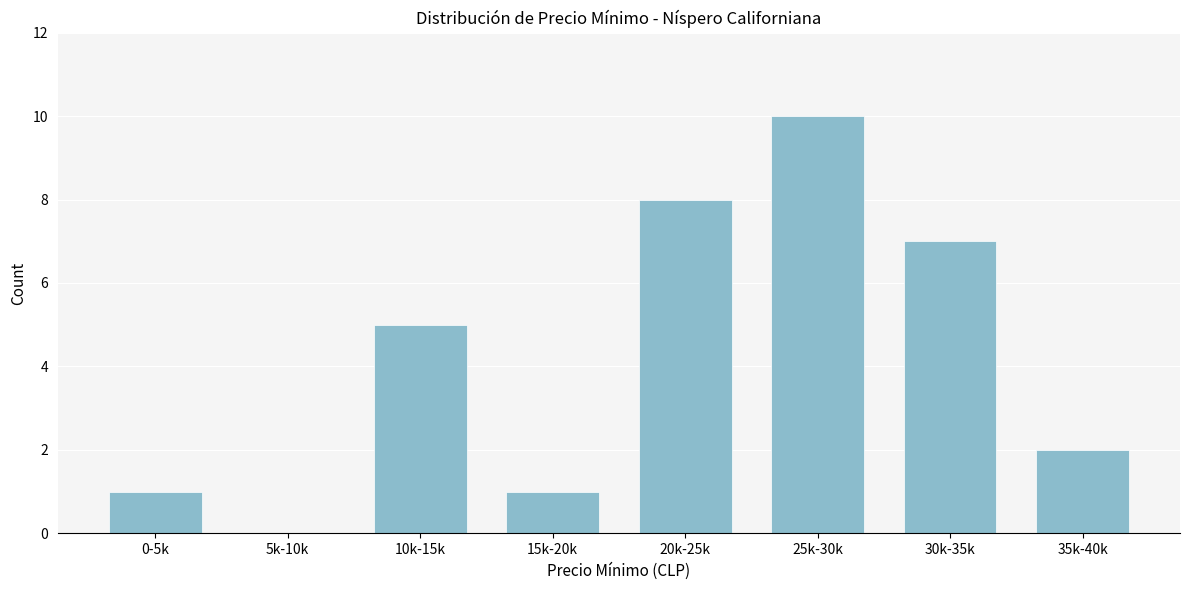

Reading left to right, list all the values displayed in this chart.

0-5k=1	5k-10k=0	10k-15k=5	15k-20k=1	20k-25k=8	25k-30k=10	30k-35k=7	35k-40k=2